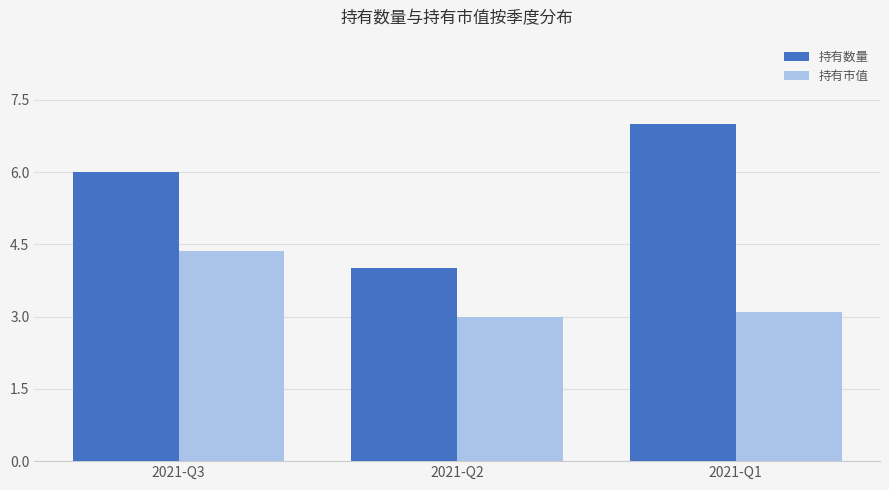

Read the 持有数量 value at 2021-Q1.

7.0